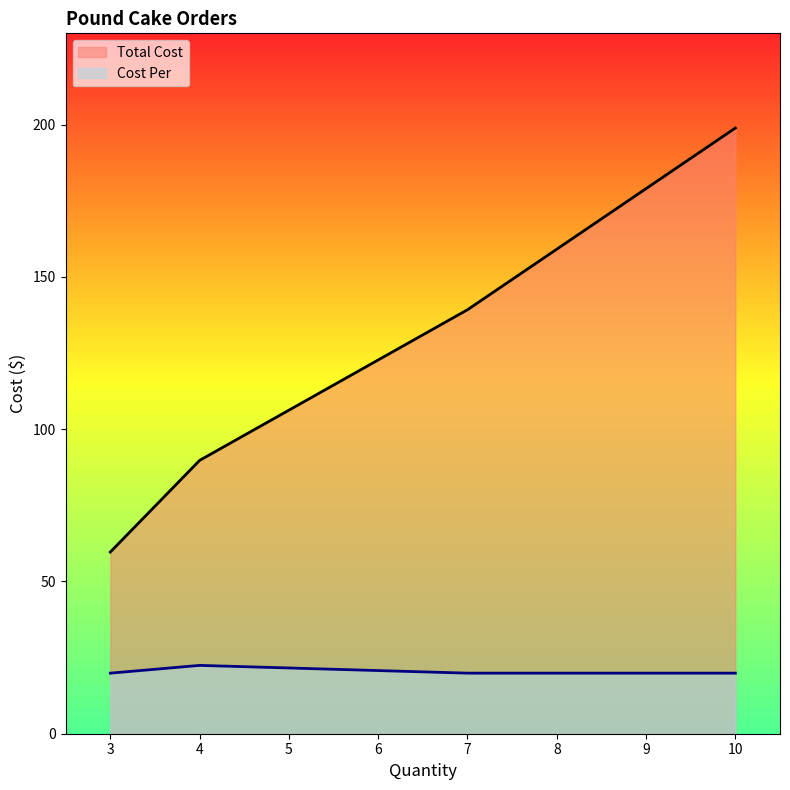

At how many categories does at least one series exceed 169?

1